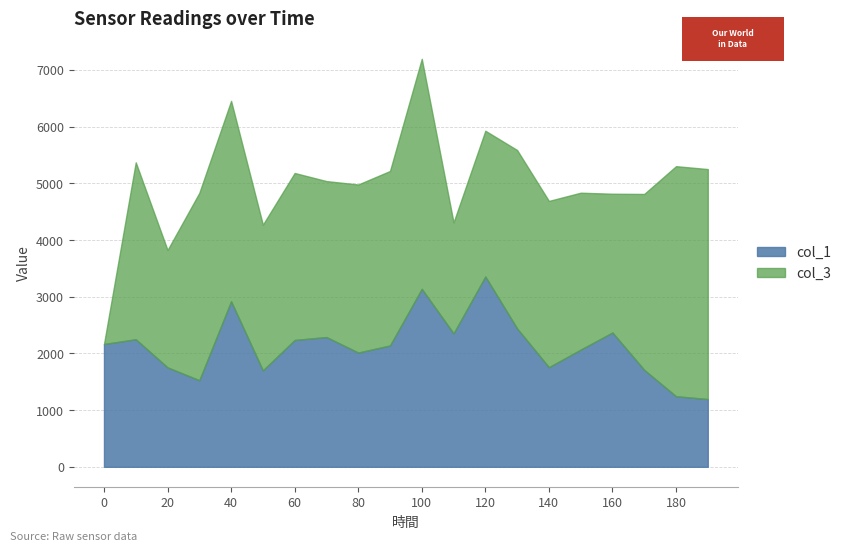

What is the value of the col_3 point at the 12th from the left?

1958